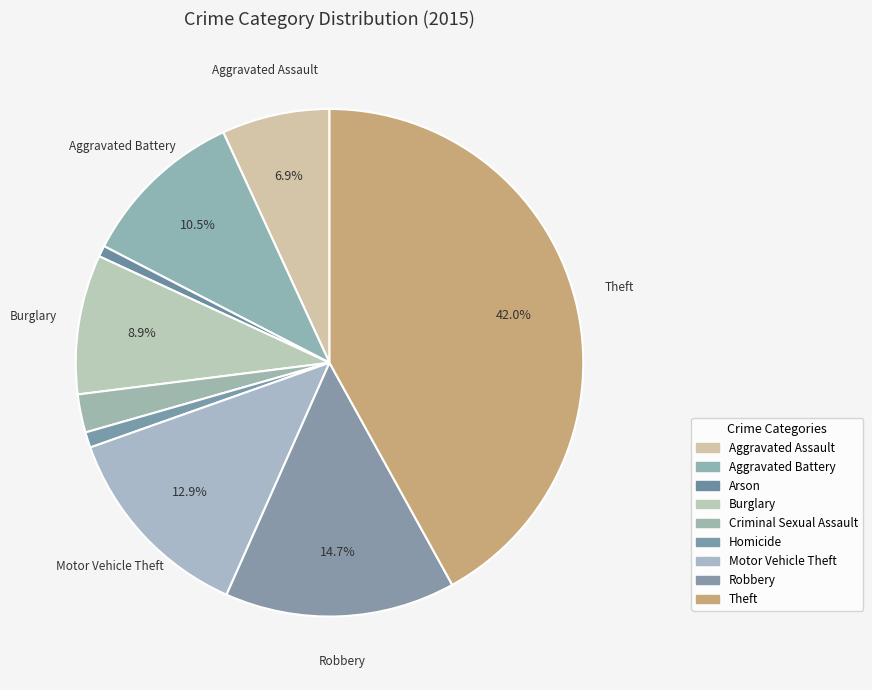

Rank the categories by value from highest to lowest.

Theft, Robbery, Motor Vehicle Theft, Aggravated Battery, Burglary, Aggravated Assault, Criminal Sexual Assault, Homicide, Arson